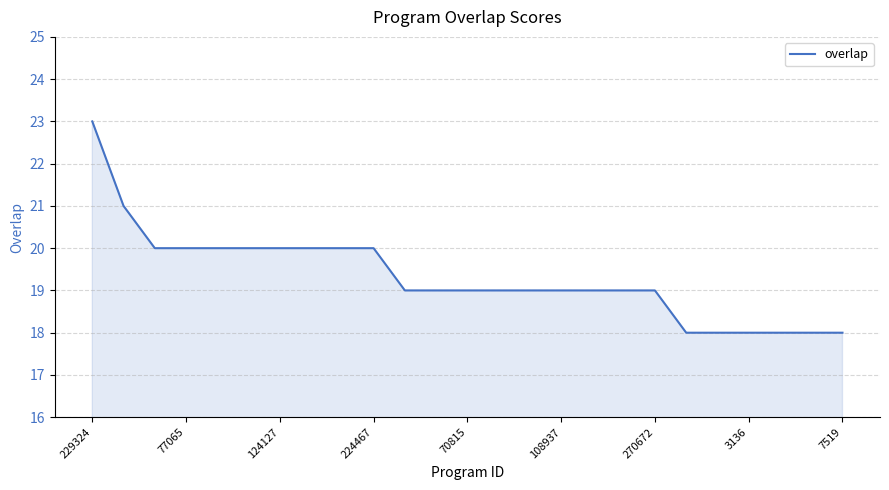

How many lines are shown in the chart?

1